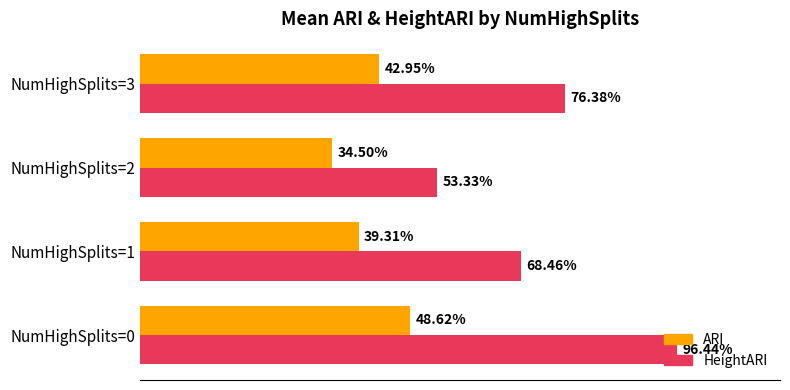

Which series has the largest range (max minus min)?

HeightARI